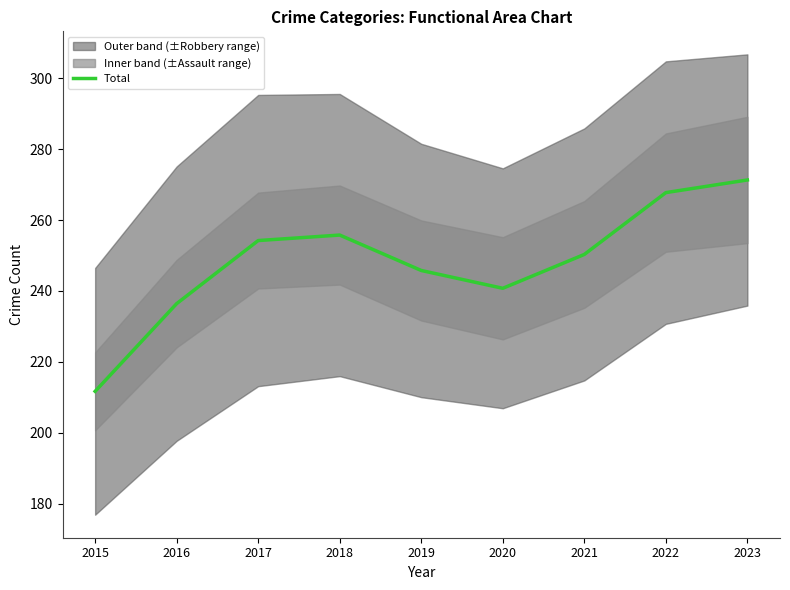

What is the value of the 9th point from the left?

271.3